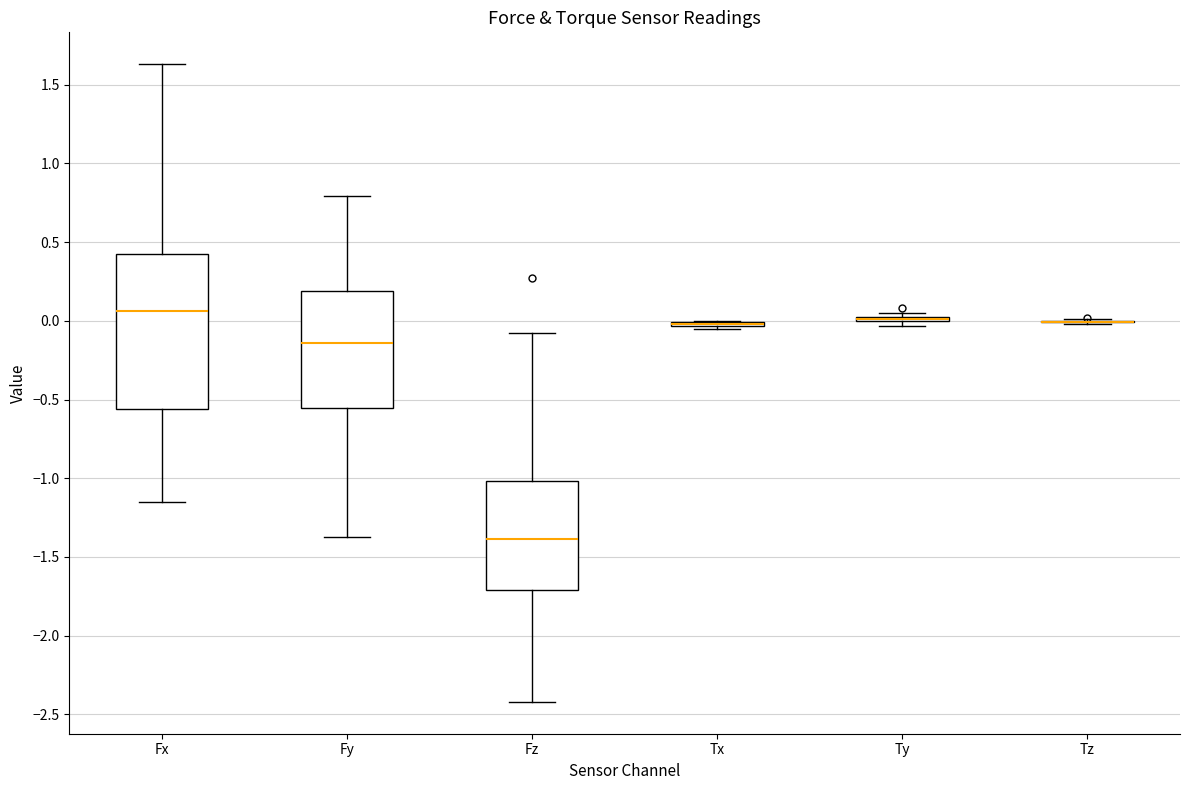

Comparing the boxes themselves (not the whiskers), which one is the tallest?

Fx